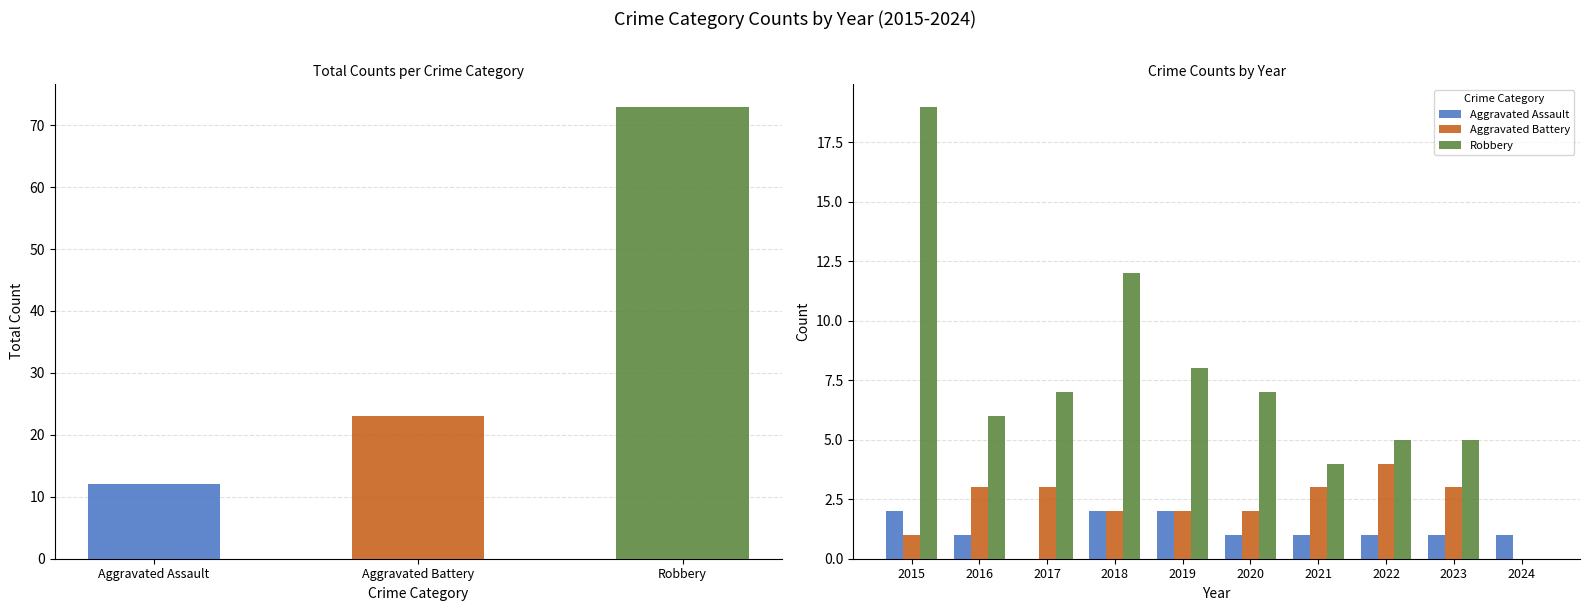

How many groups of bars are there?

10